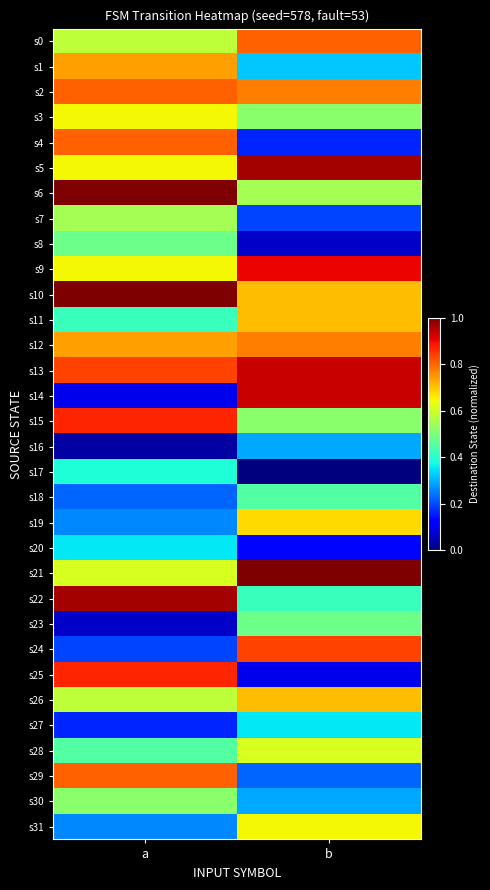

At how many categories does at least one series exceed 0?

2